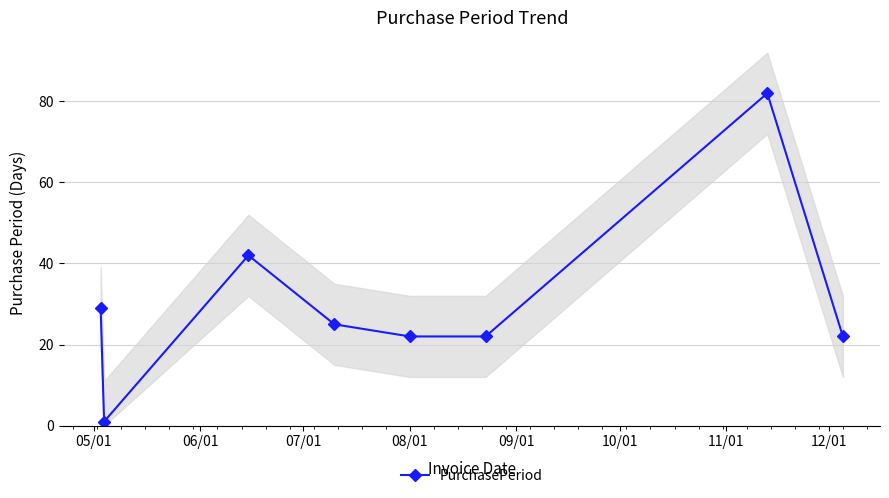

What is the highest value of the PurchasePeriod series?

82